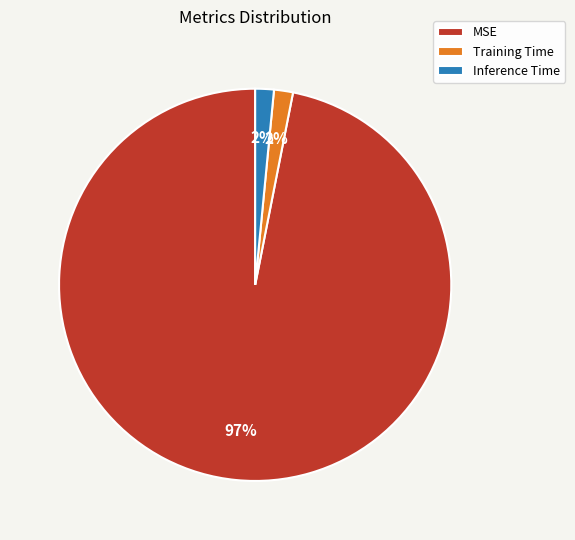

Between MSE and Training Time, which is larger?

MSE